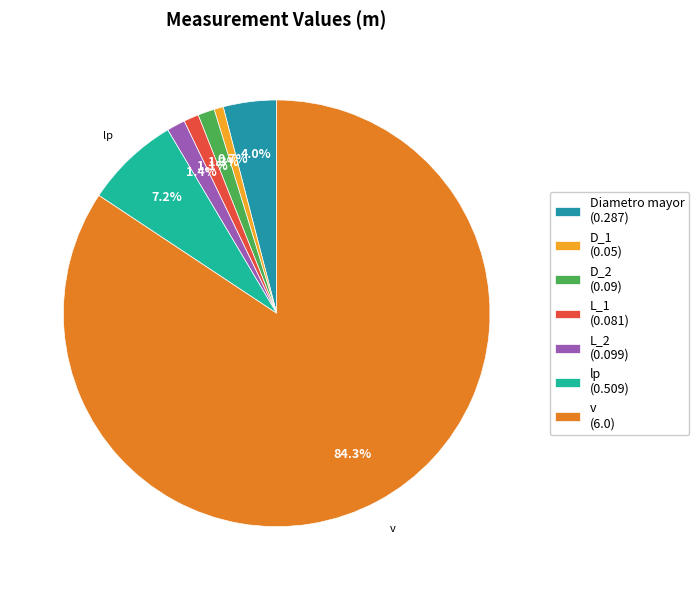

True or false: D_2 accounts for 12% of the total.

False